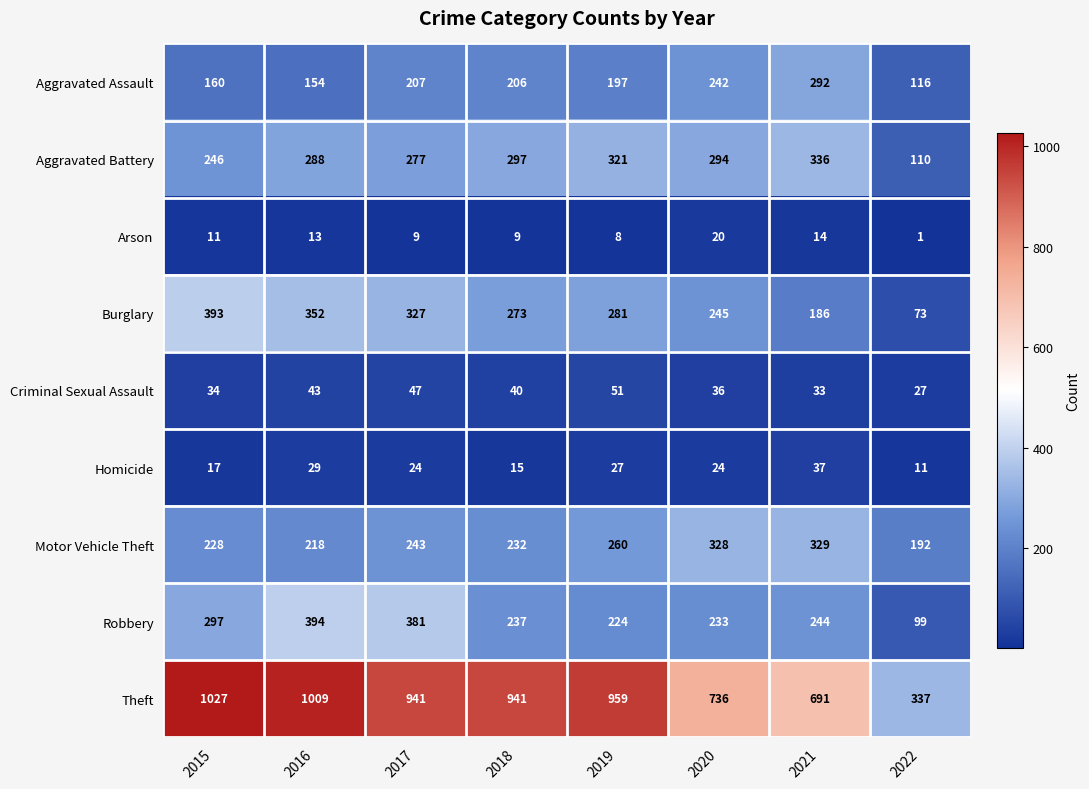

What is the spread (max minus min) of values at 2016?

996